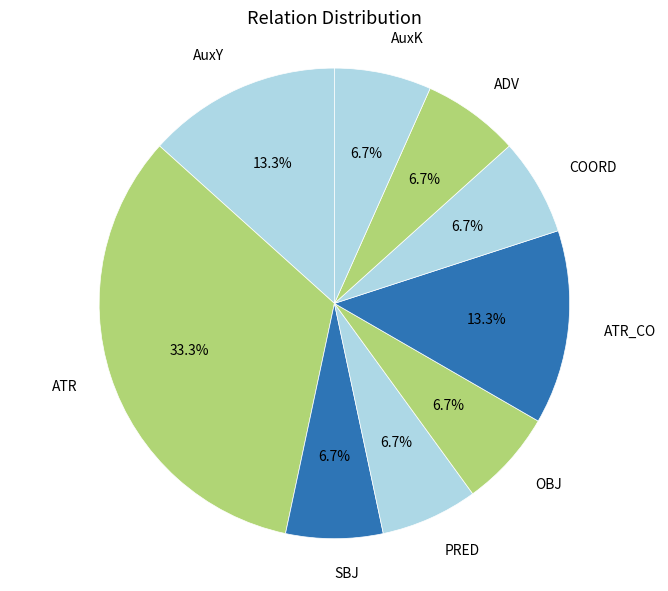

Which category has the biggest portion of the pie?

ATR